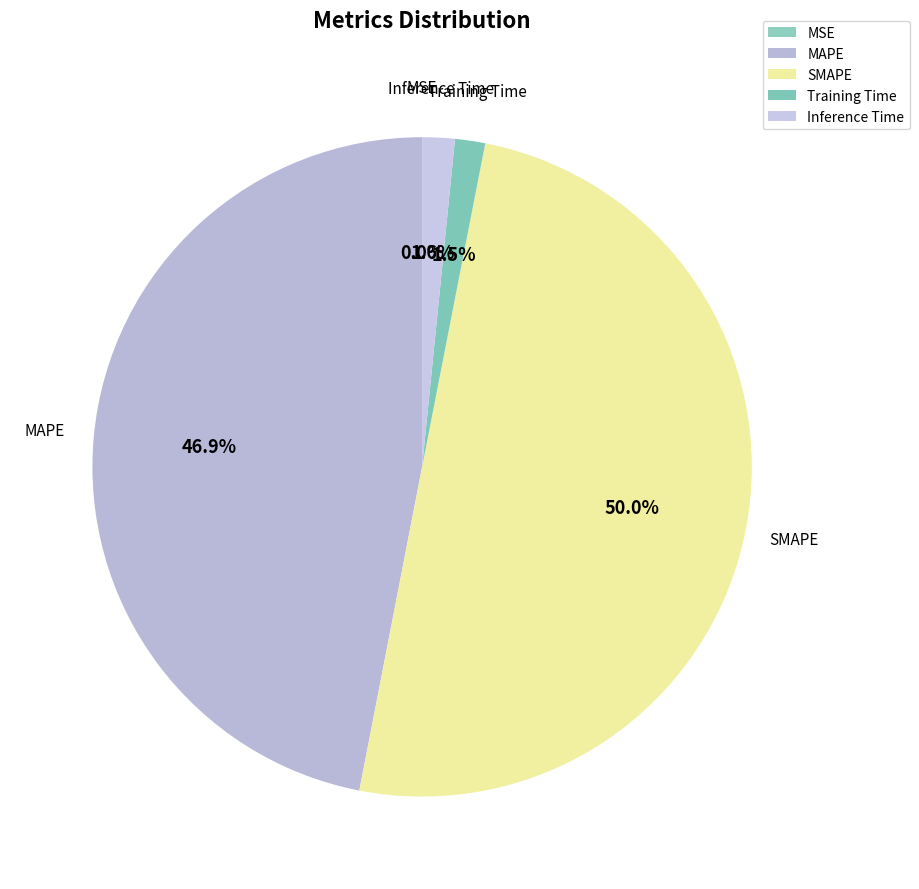

Which slice is the largest?

SMAPE